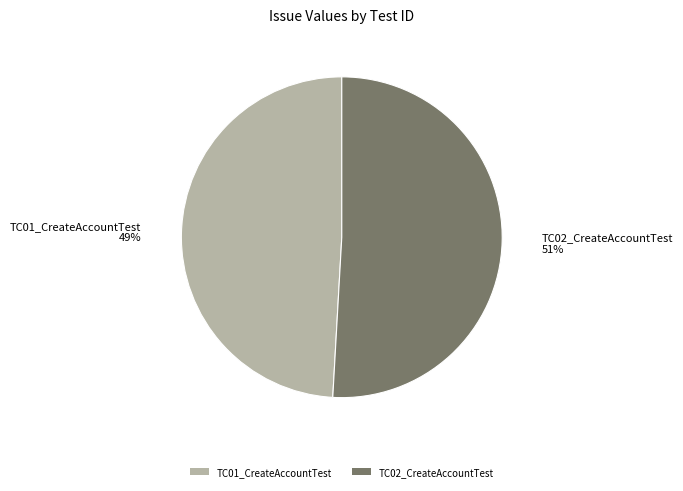

Is it true that TC01_CreateAccountTest is 49% of the pie?

True